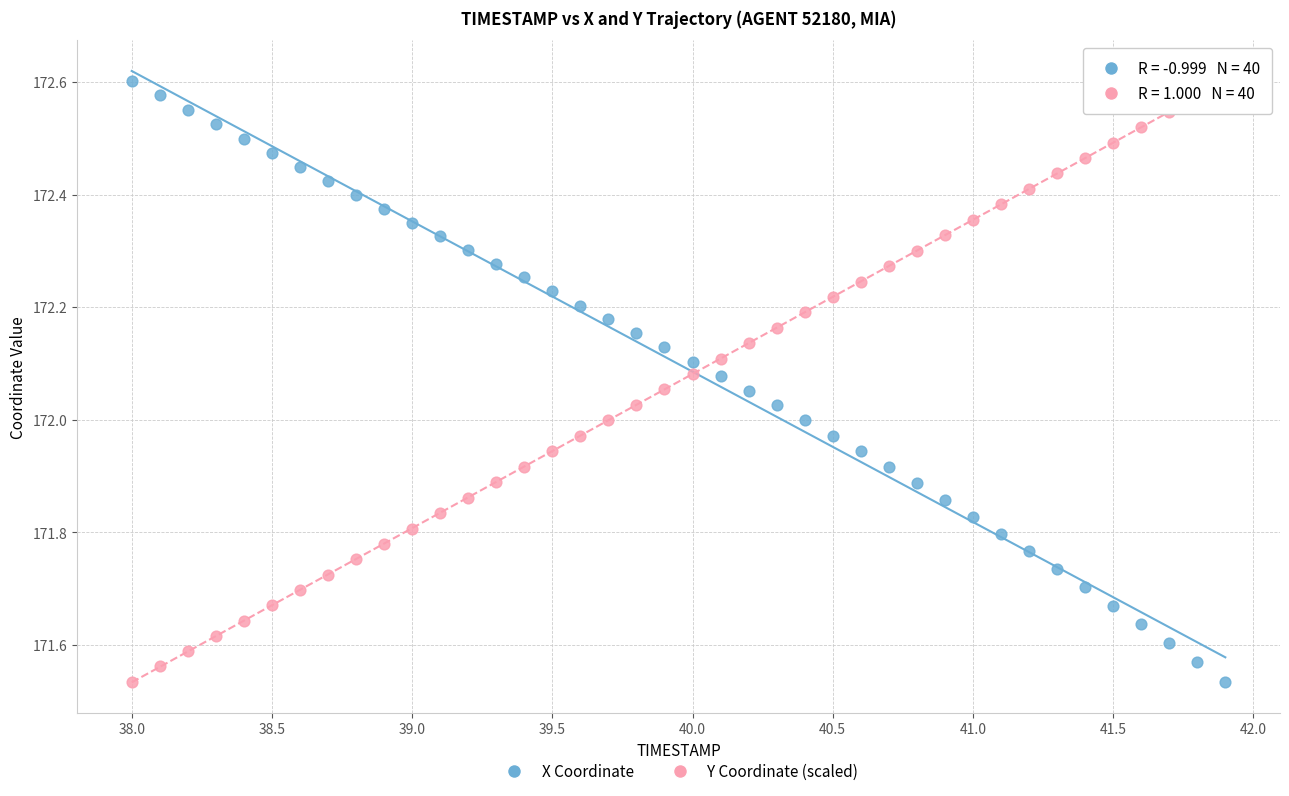

What is the X range (max minus min) for the scatter plot?

3.9